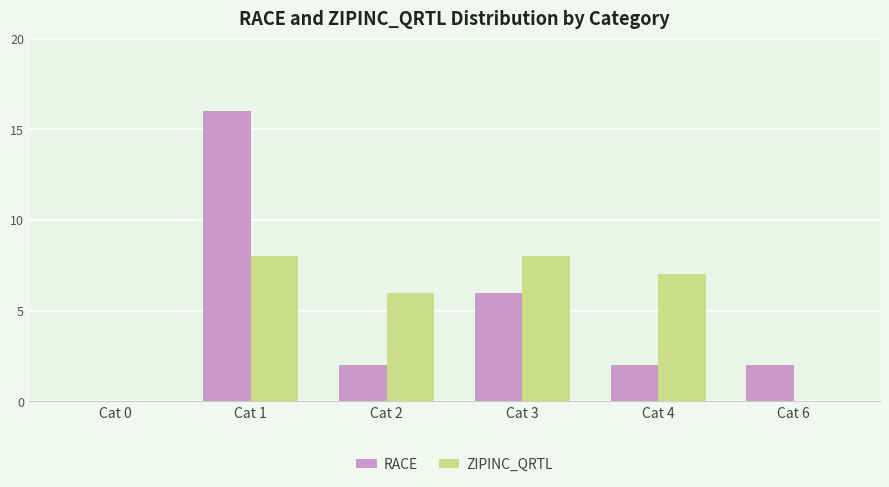

Which series changed the most between Cat 0 and Cat 4?

ZIPINC_QRTL